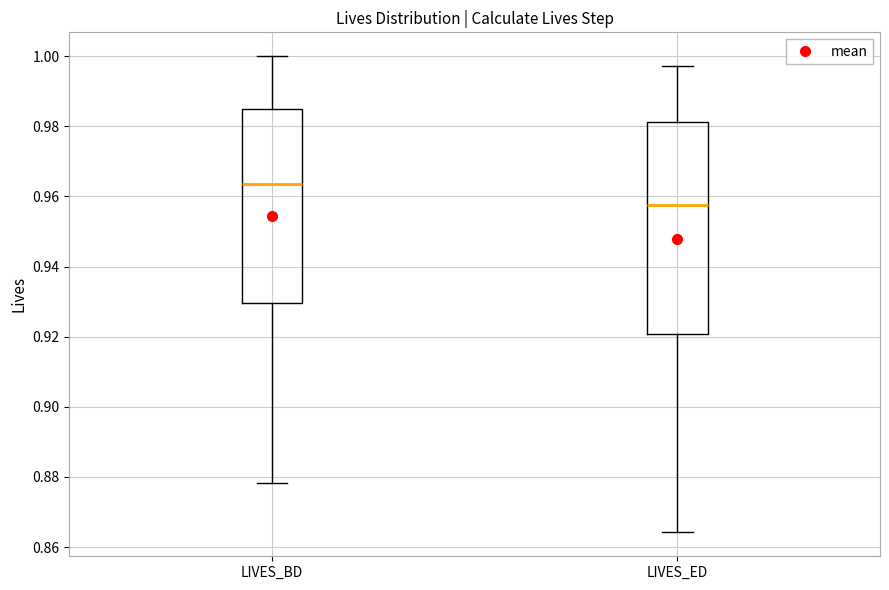

Which box is the tallest, from its lower edge to its upper edge?

LIVES_ED